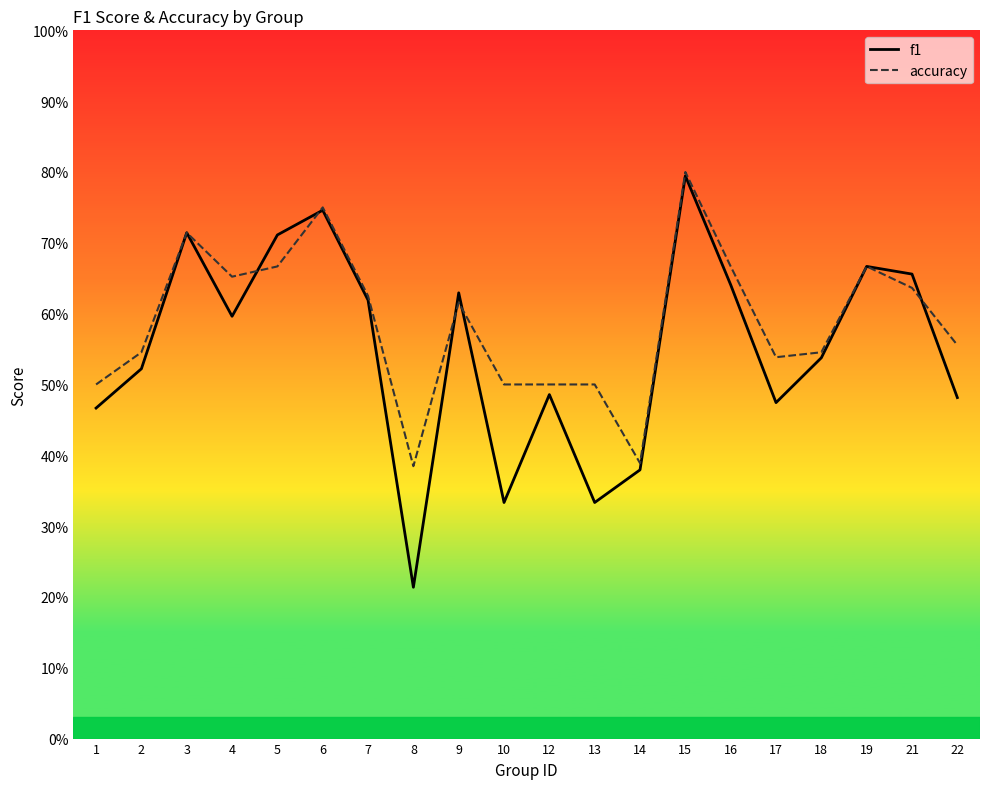

At how many categories does at least one series exceed 0?

20